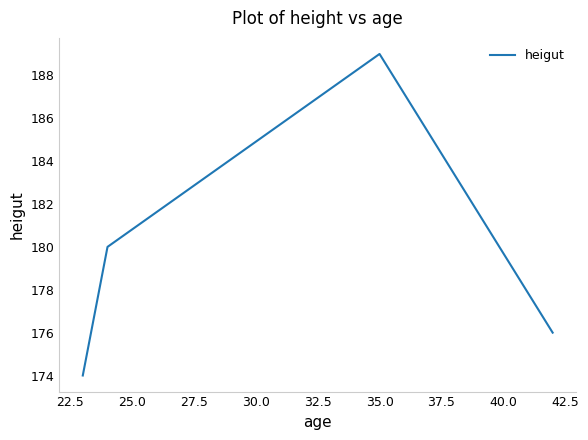

Count the number of categories in the chart.

4